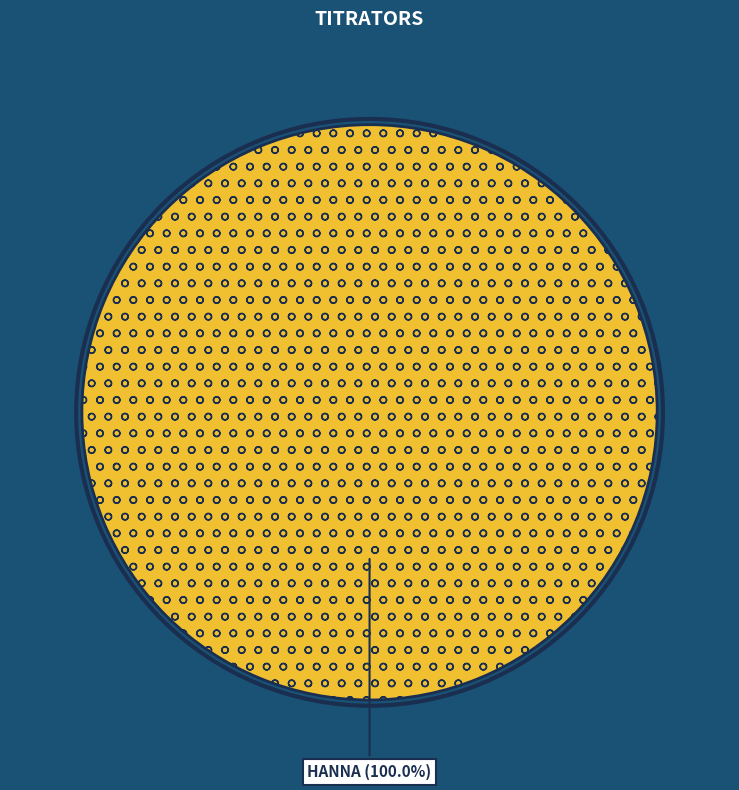

Is there any slice that represents more than half of the pie?

Yes